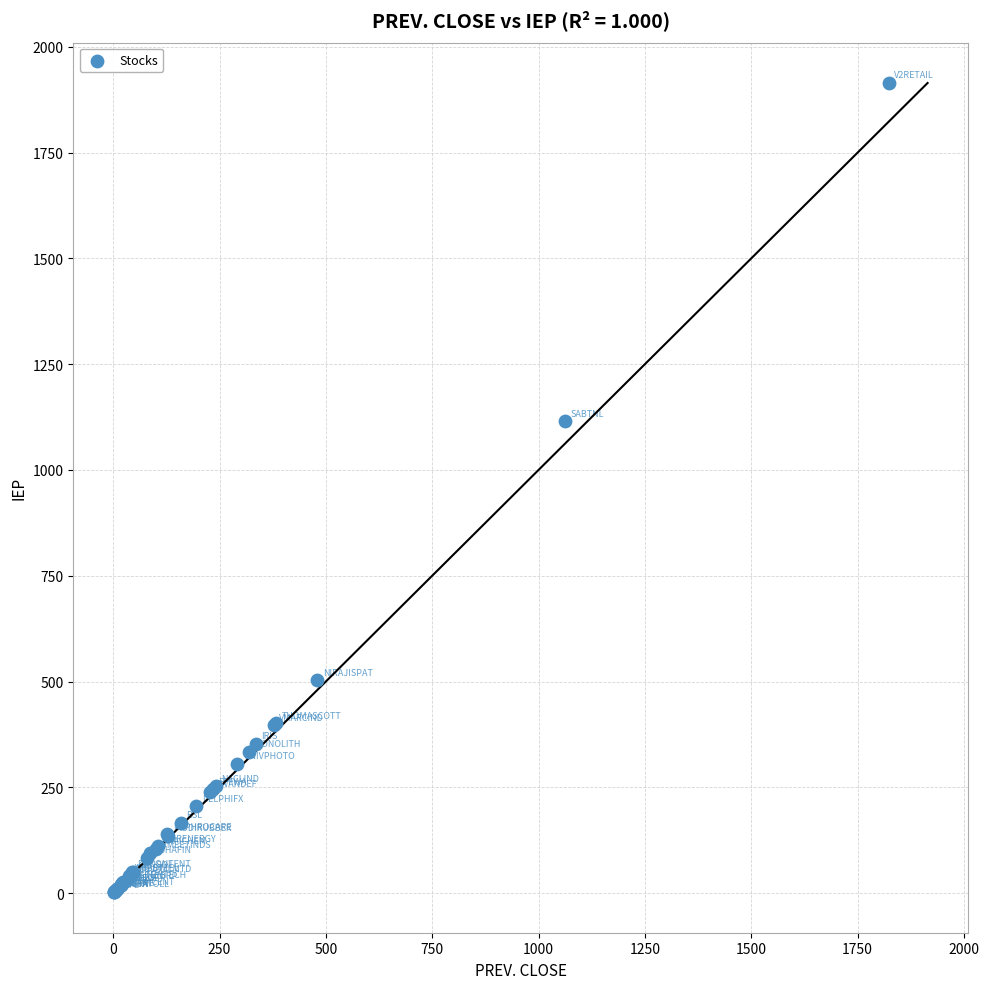

What Y value in the scatter plot is closest to 958?

1115.5